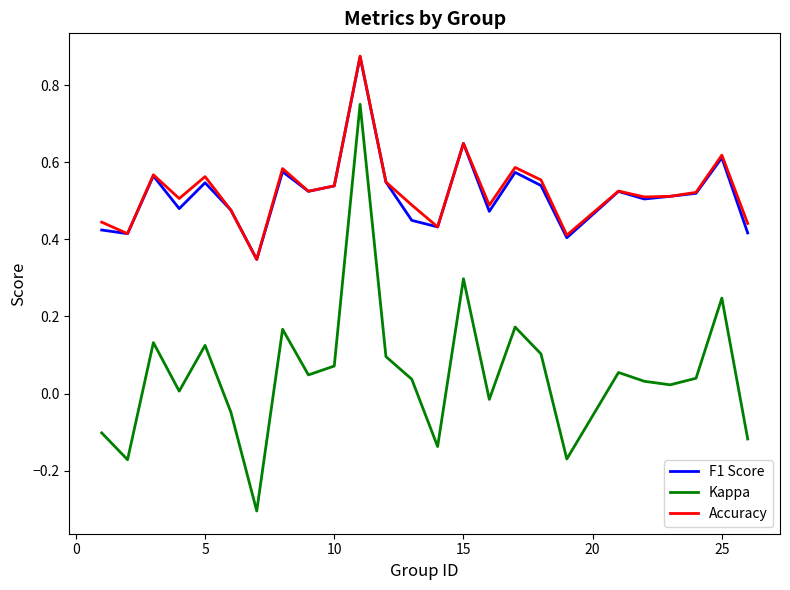

Which series has the largest range (max minus min)?

Kappa